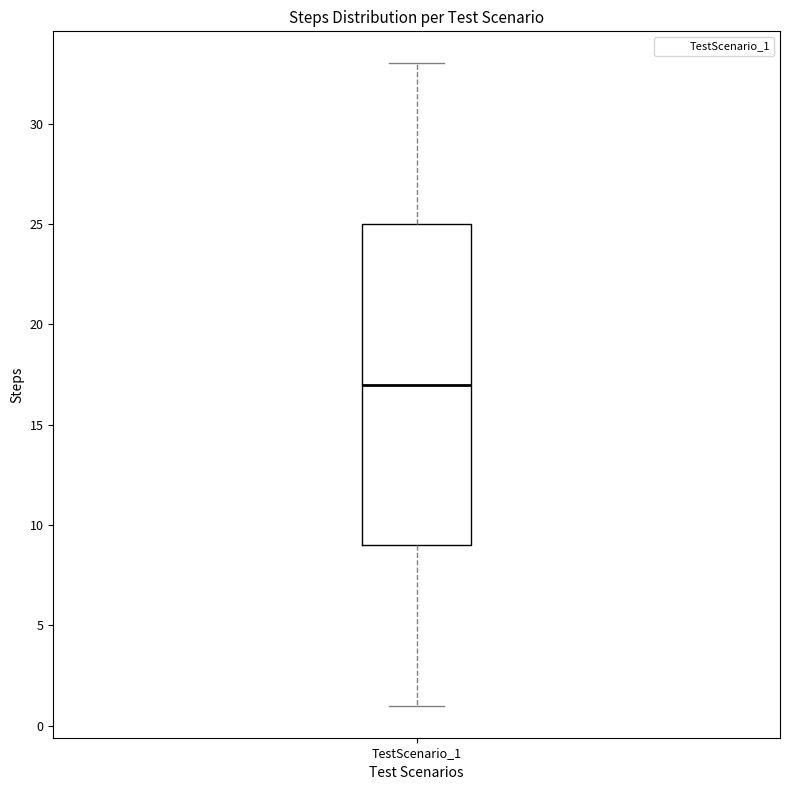

Read this box plot against the y-axis: the position of the median line, the range covered by the box, and the ends of both whiskers. The values are not printed on the chart, so give them approximately, as read against the axis.

median 17, box 9 to 25, whiskers 1 to 33